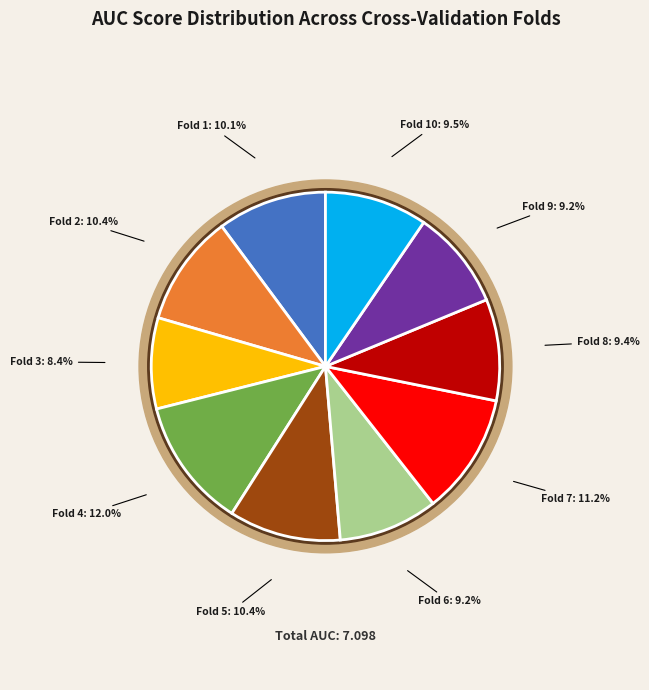

What percentage is the Fold 7 slice, to the nearest percent?

11%